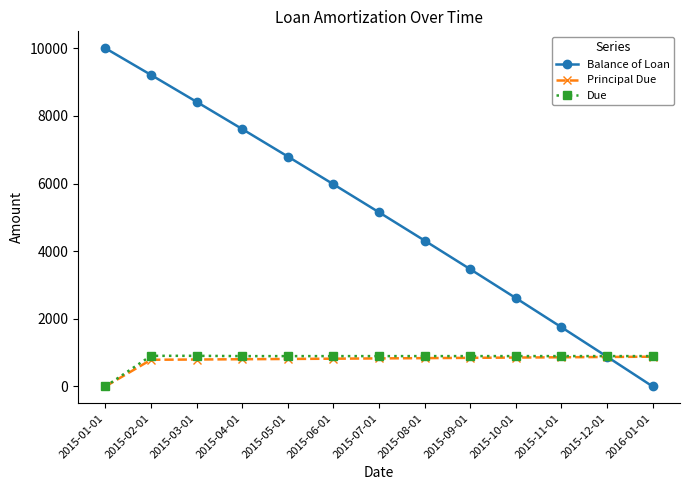

At how many categories does at least one series exceed 6176?

5